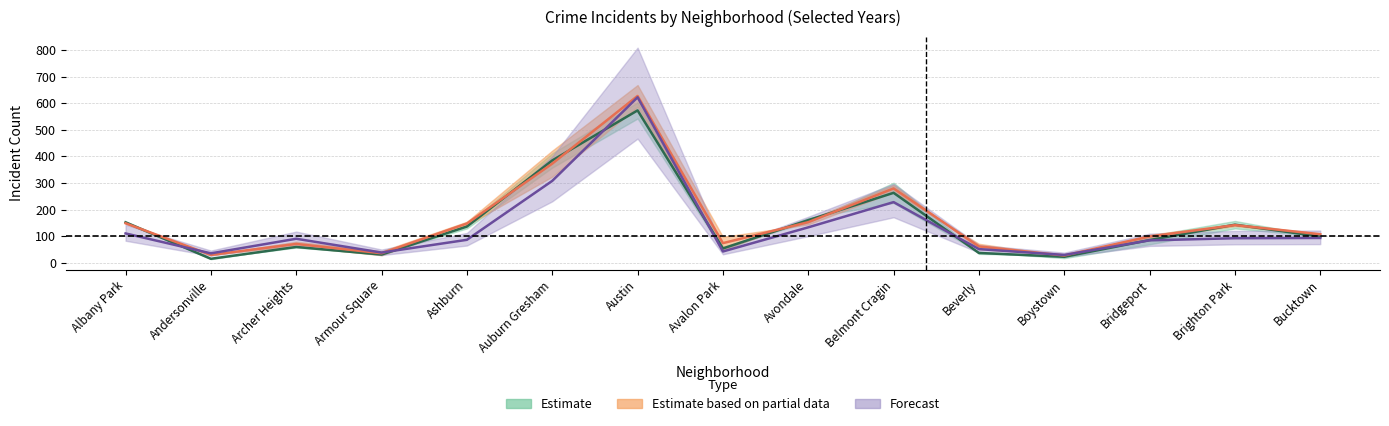

What position from the right is Avondale?

7